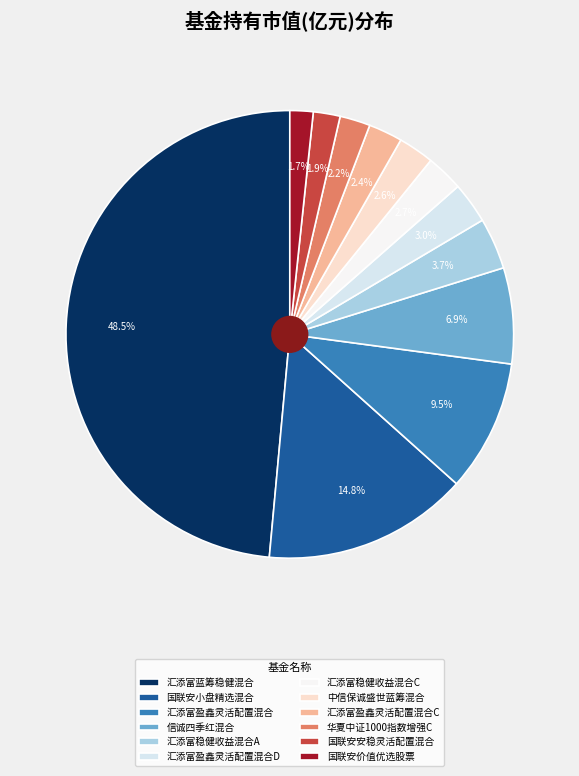

Rank the categories by value from highest to lowest.

汇添富蓝筹稳健混合, 国联安小盘精选混合, 汇添富盈鑫灵活配置混合, 信诚四季红混合, 汇添富稳健收益混合A, 汇添富盈鑫灵活配置混合D, 汇添富稳健收益混合C, 中信保诚盛世蓝筹混合, 汇添富盈鑫灵活配置混合C, 华夏中证1000指数增强C, 国联安安稳灵活配置混合, 国联安价值优选股票